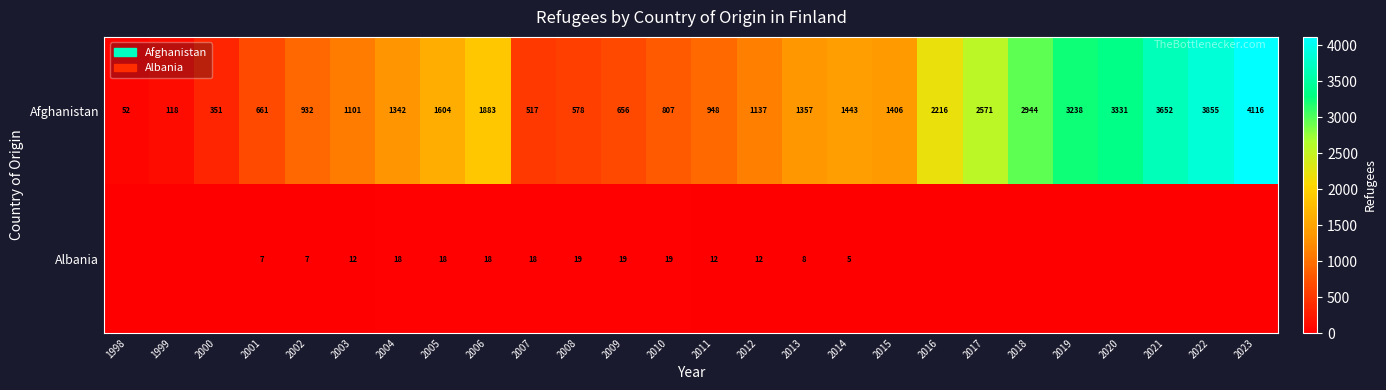

At which label does Afghanistan reach its minimum?

1998